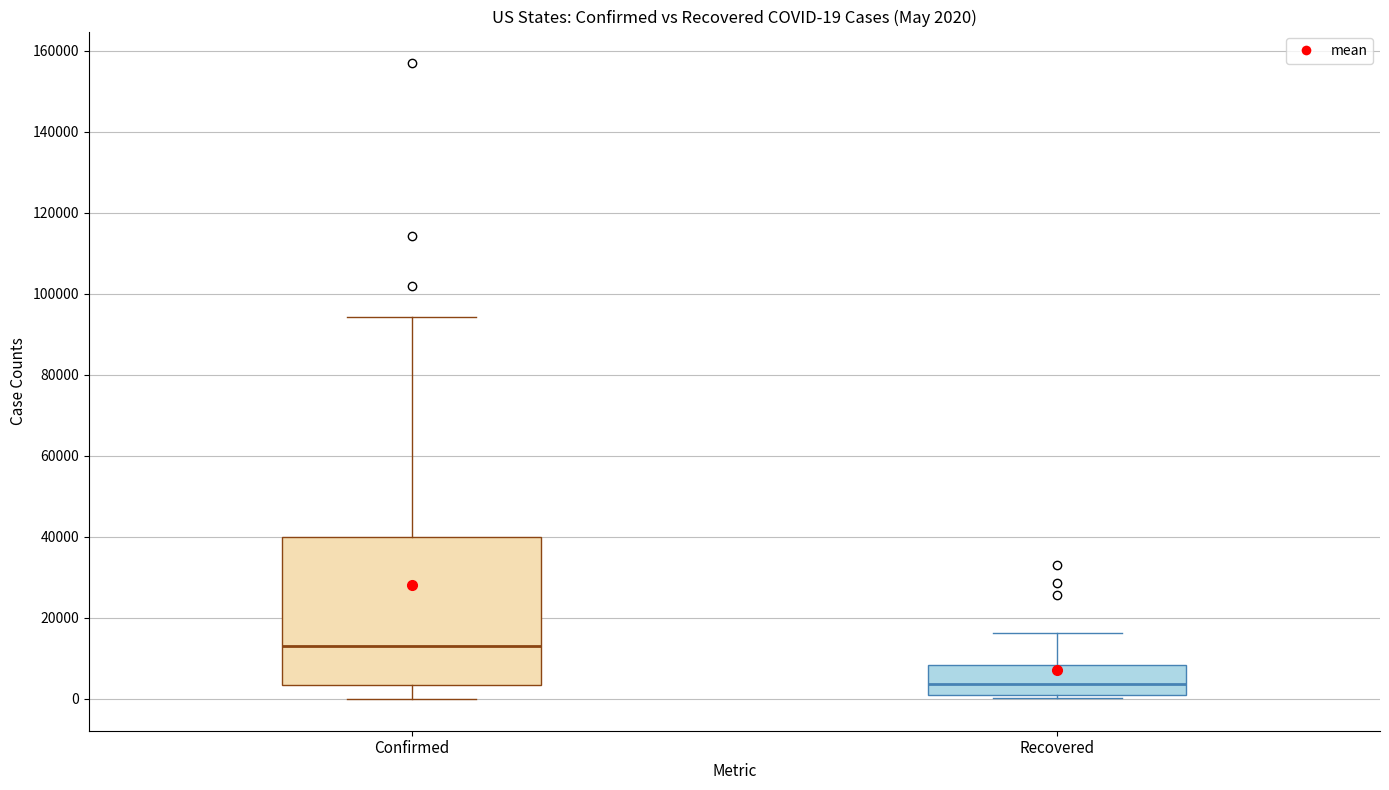

Comparing the boxes themselves (not the whiskers), which one is the tallest?

Confirmed